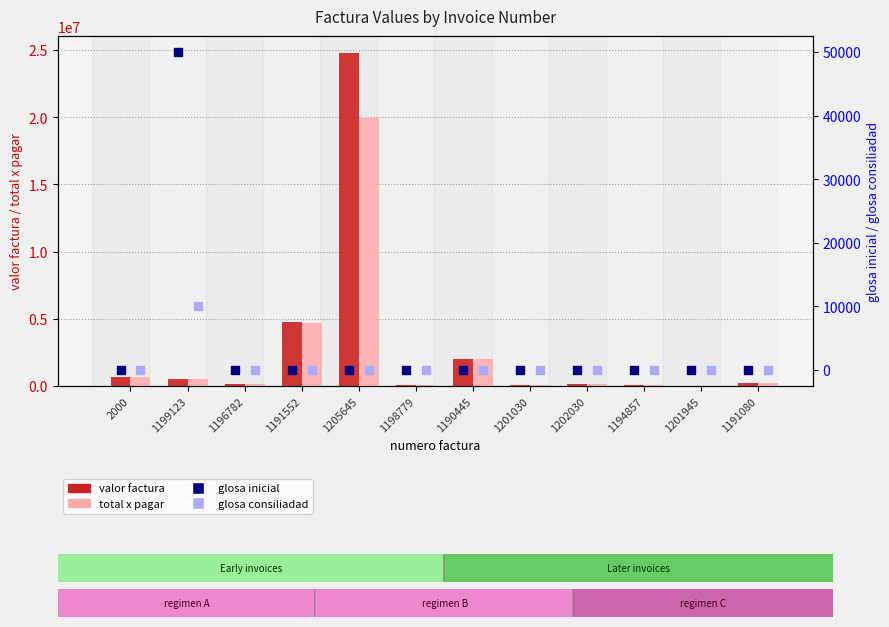

Which series reaches the maximum Y coordinate?

valor factura